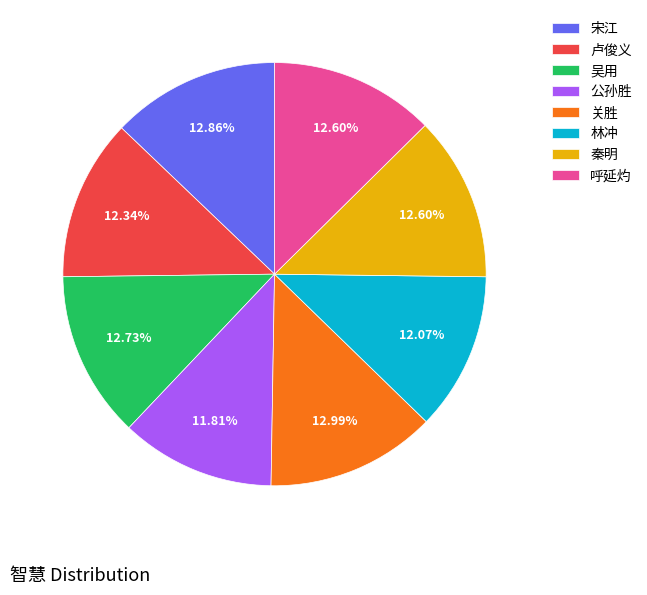

What is the ratio of the value at 卢俊义 to the value at 林冲?

1.0